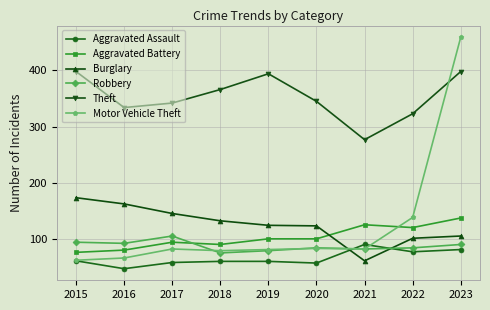

How many times do Motor Vehicle Theft and Burglary cross each other?

1